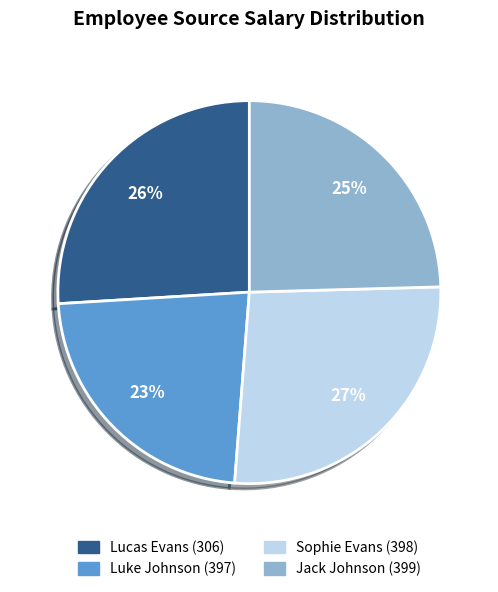

Is there any slice that represents more than half of the pie?

No